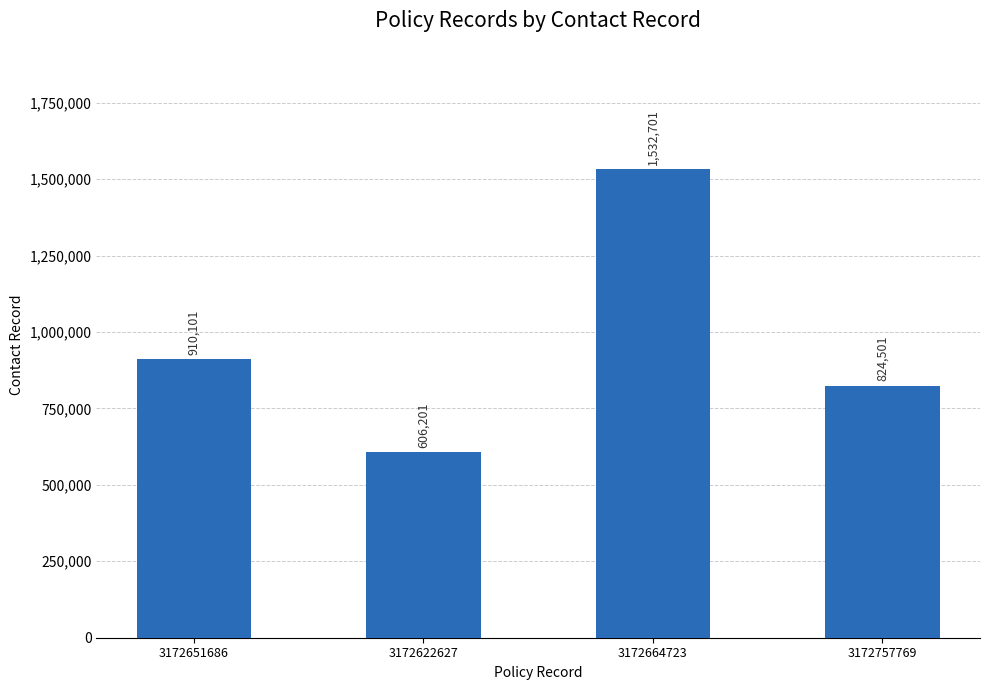

Are the bars horizontal?

No